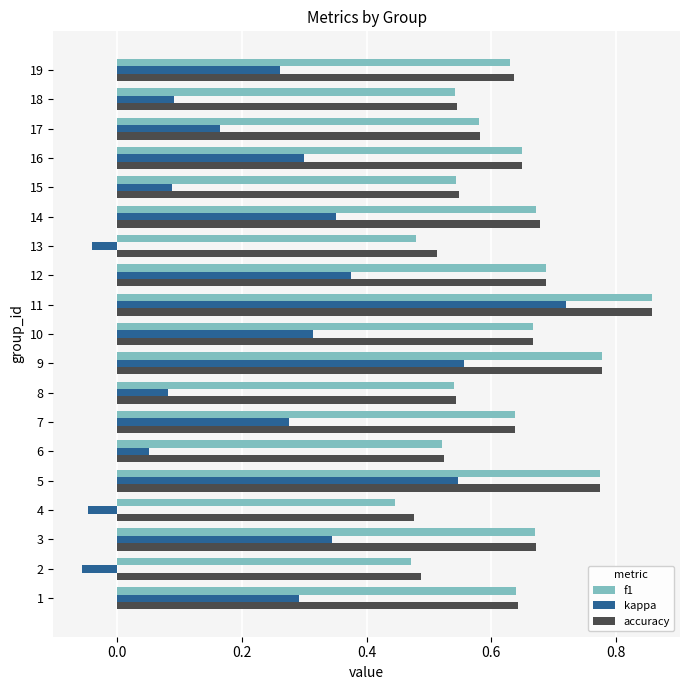

Count the accuracy values in the range 0 to 1.

19